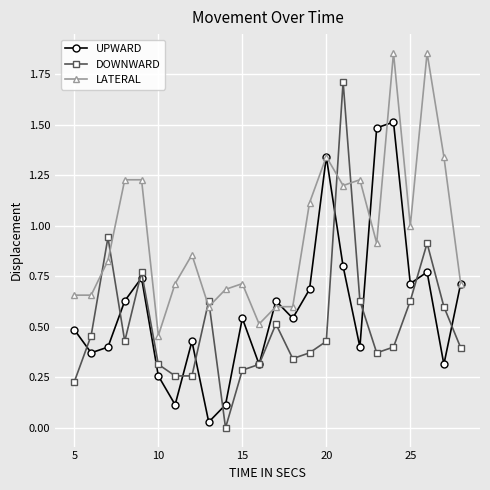

After their last crossing, which series has the higher values: DOWNWARD or LATERAL?

LATERAL